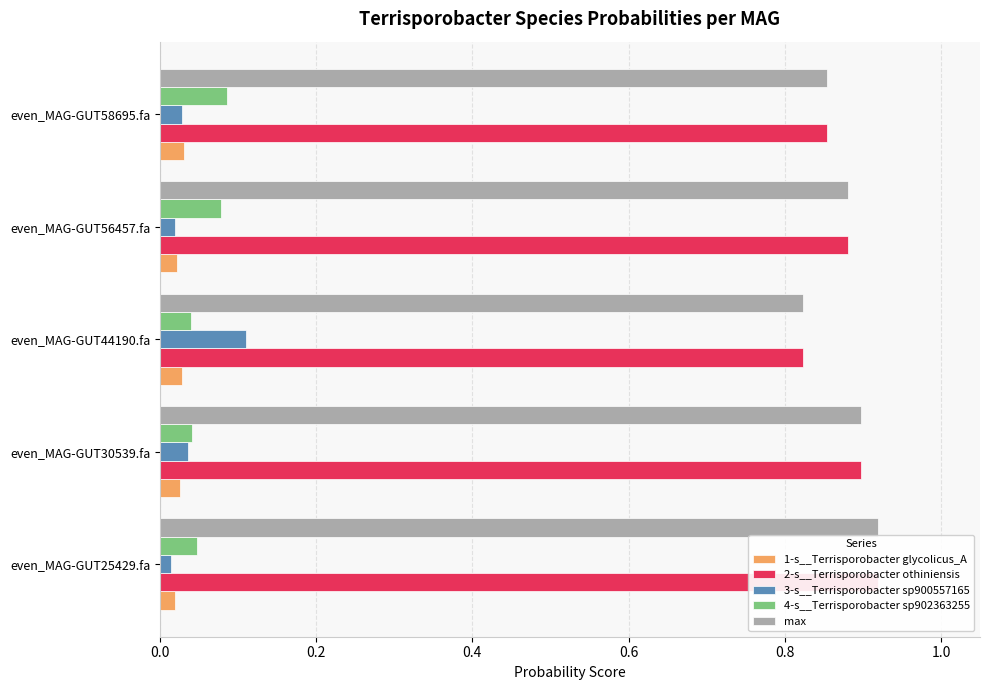

Reading left to right, what are all the values shown in this chart?

1-s__Terrisporobacter glycolicus_A: 0.0	0.0	0.0	0.0	0.0
2-s__Terrisporobacter othiniensis: 0.9	0.9	0.8	0.9	0.9
3-s__Terrisporobacter sp900557165: 0.0	0.0	0.1	0.0	0.0
4-s__Terrisporobacter sp902363255: 0.0	0.0	0.0	0.1	0.1
max: 0.9	0.9	0.8	0.9	0.9